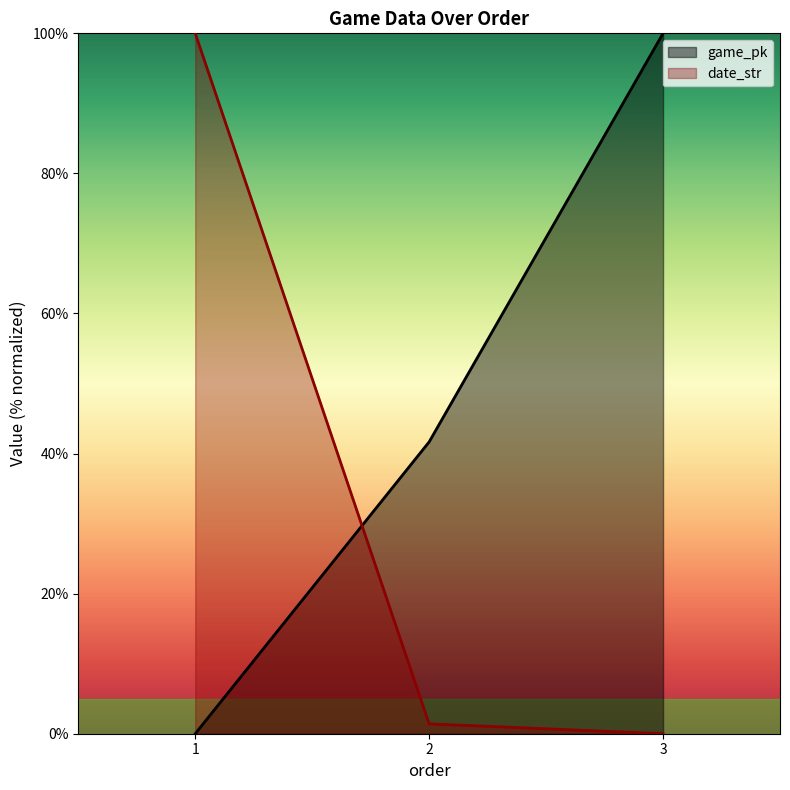

The date_str series shows 1.4 at 2. True or false?

True